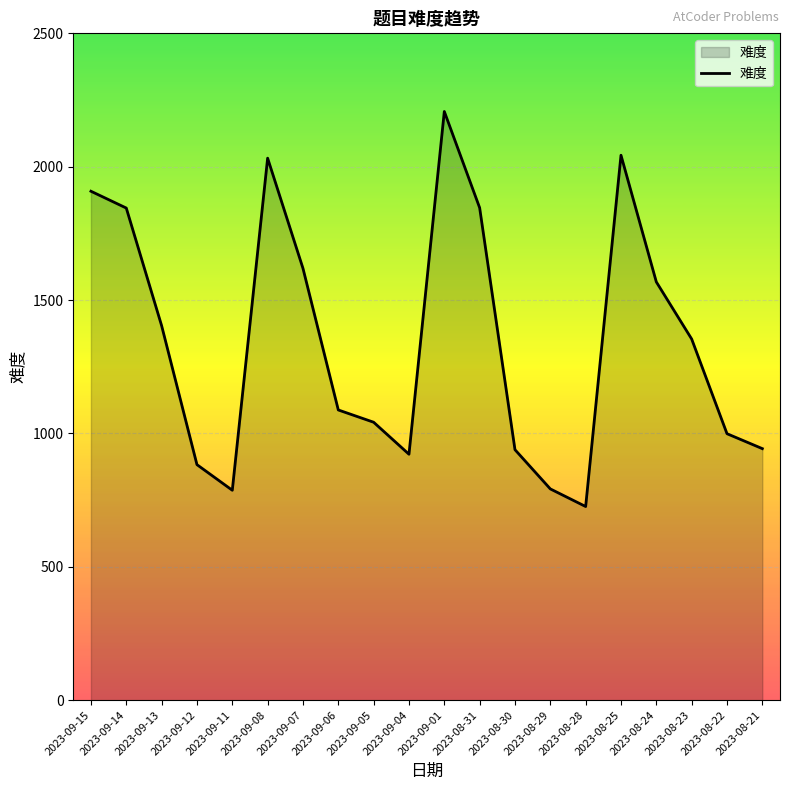

How many categories are shown in the chart?

20